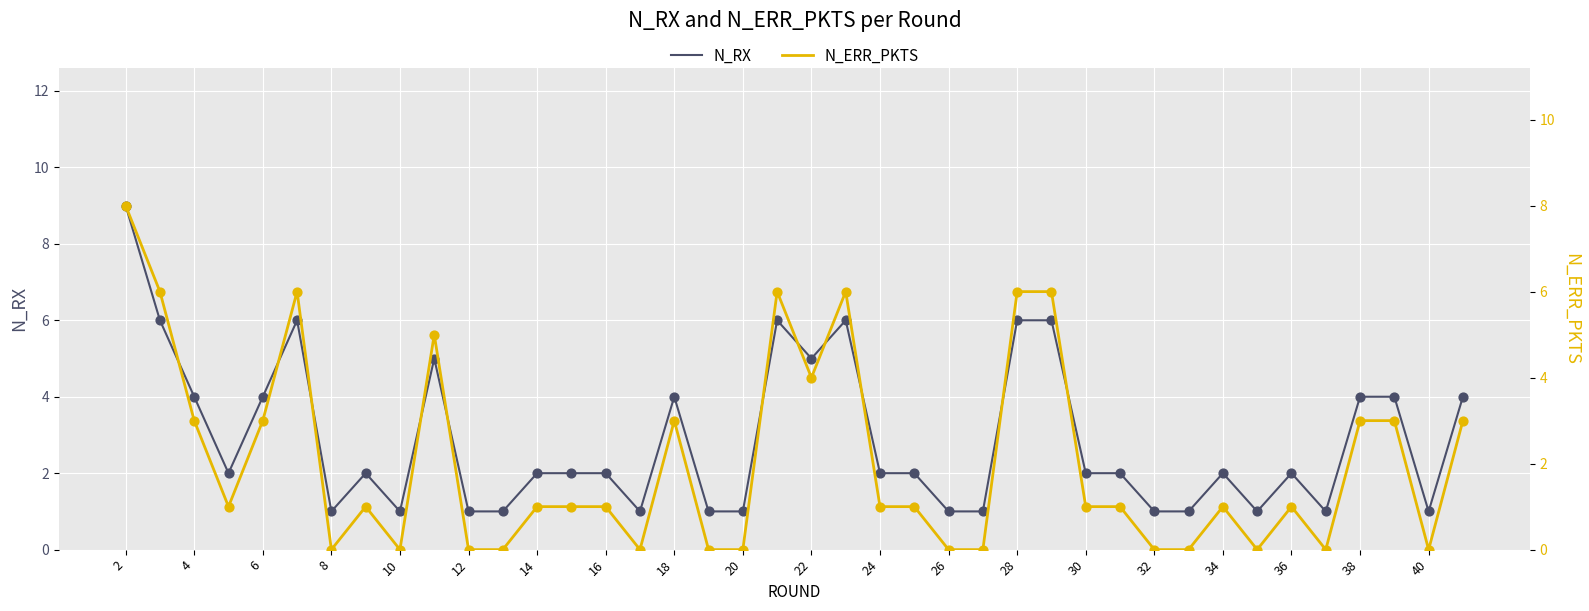

Which series has the largest total across all categories?

N_RX